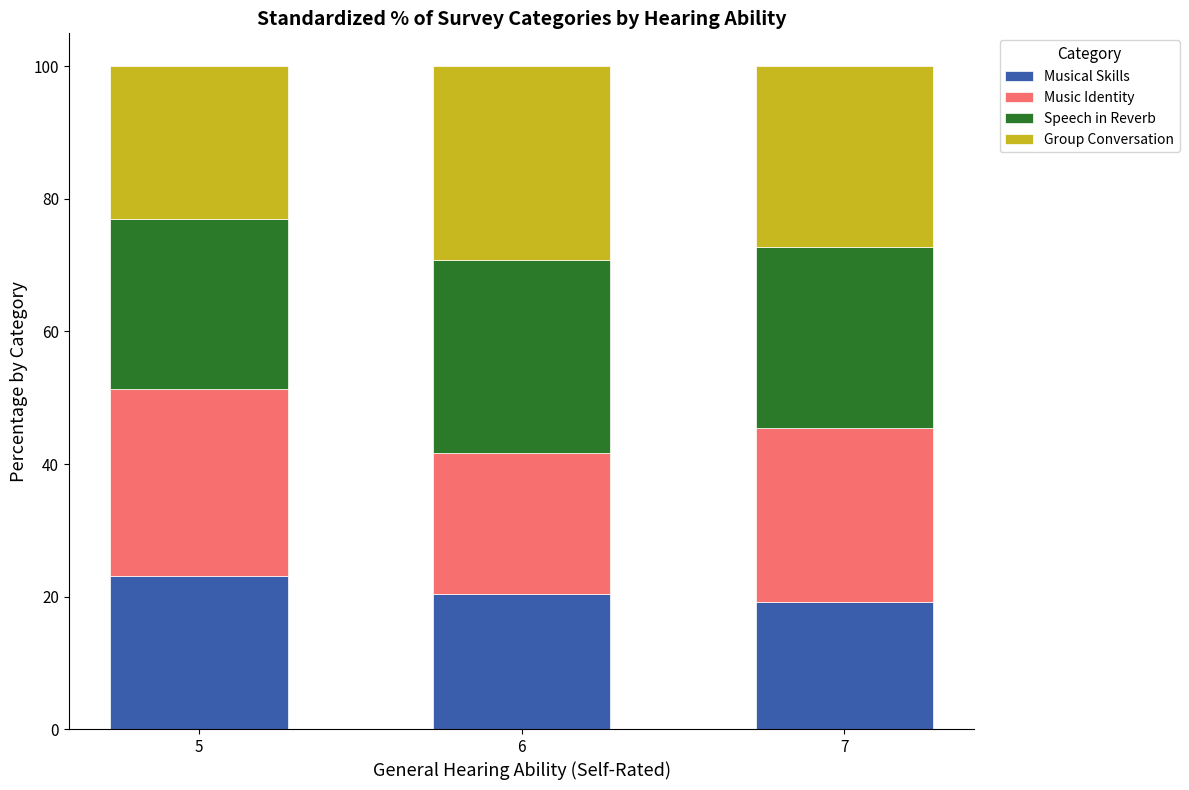

Reading right to left, transcribe the values for Musical Skills.

19.1	20.4	23.1